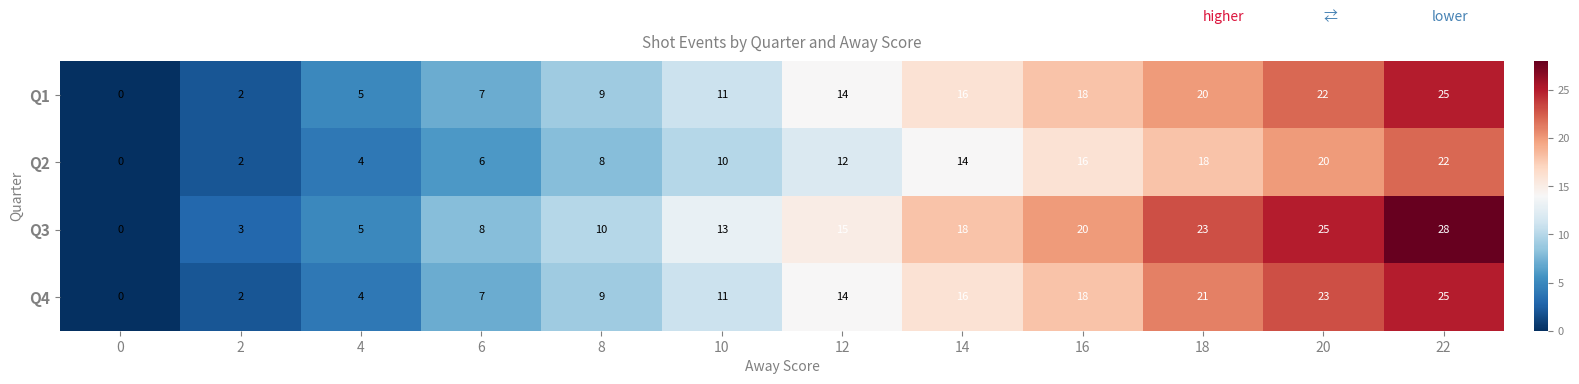

What is the difference between the Q2 values at 14 and 8?

6